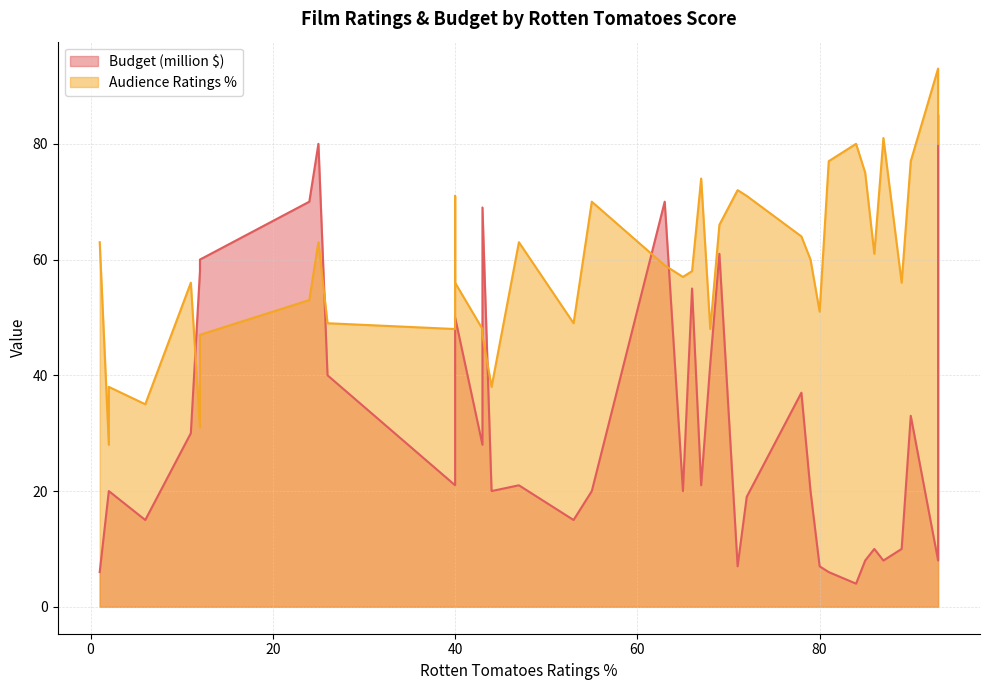

How many intersections are there between Audience Ratings % and Budget (million $)?

10